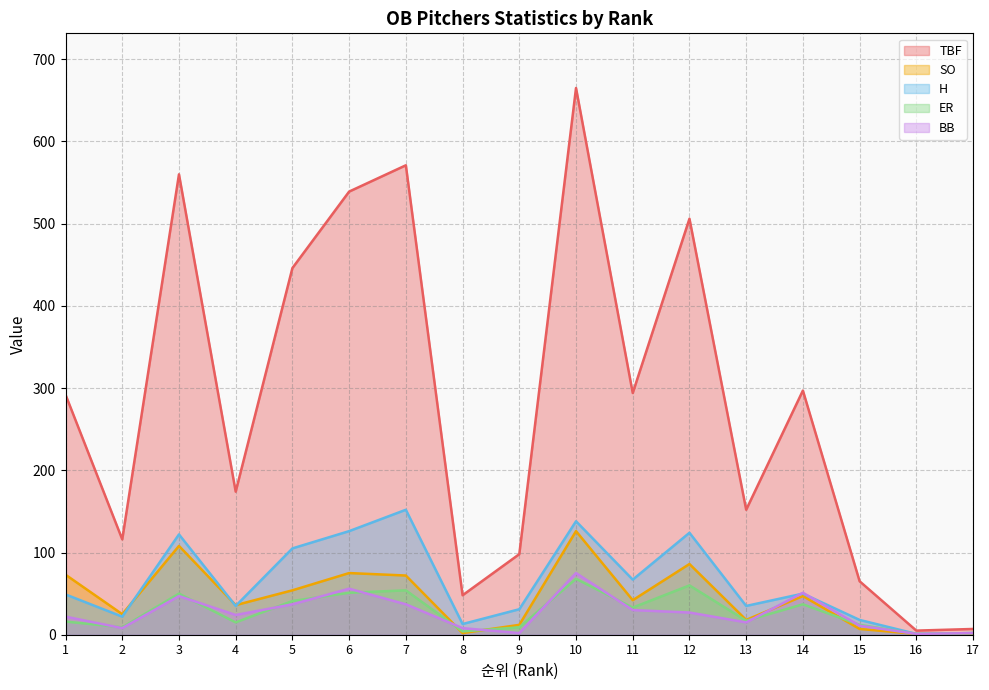

What is the difference between the maximum and minimum values in the TBF series?

660